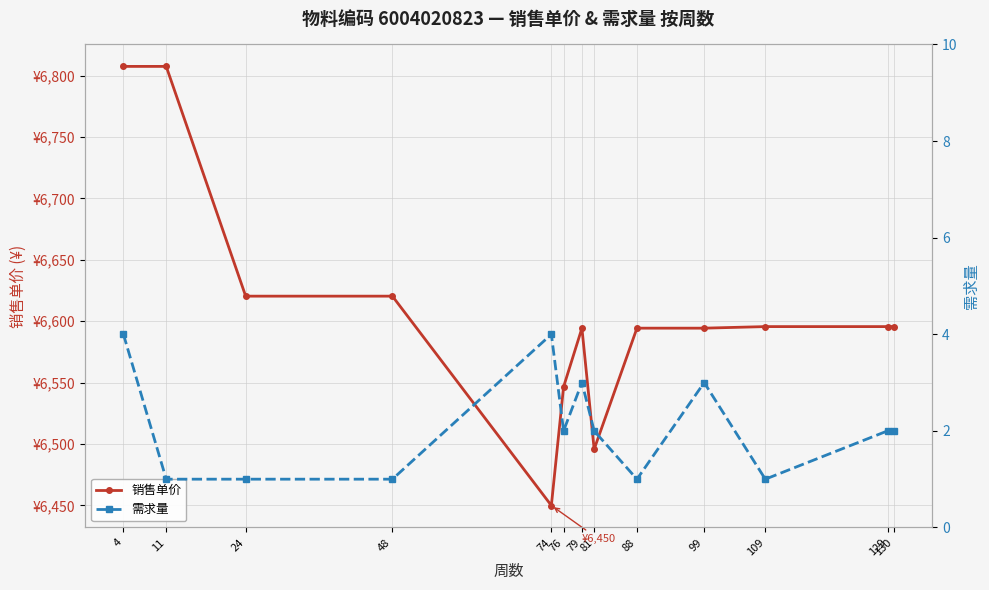

What is the smallest value displayed?

1.0